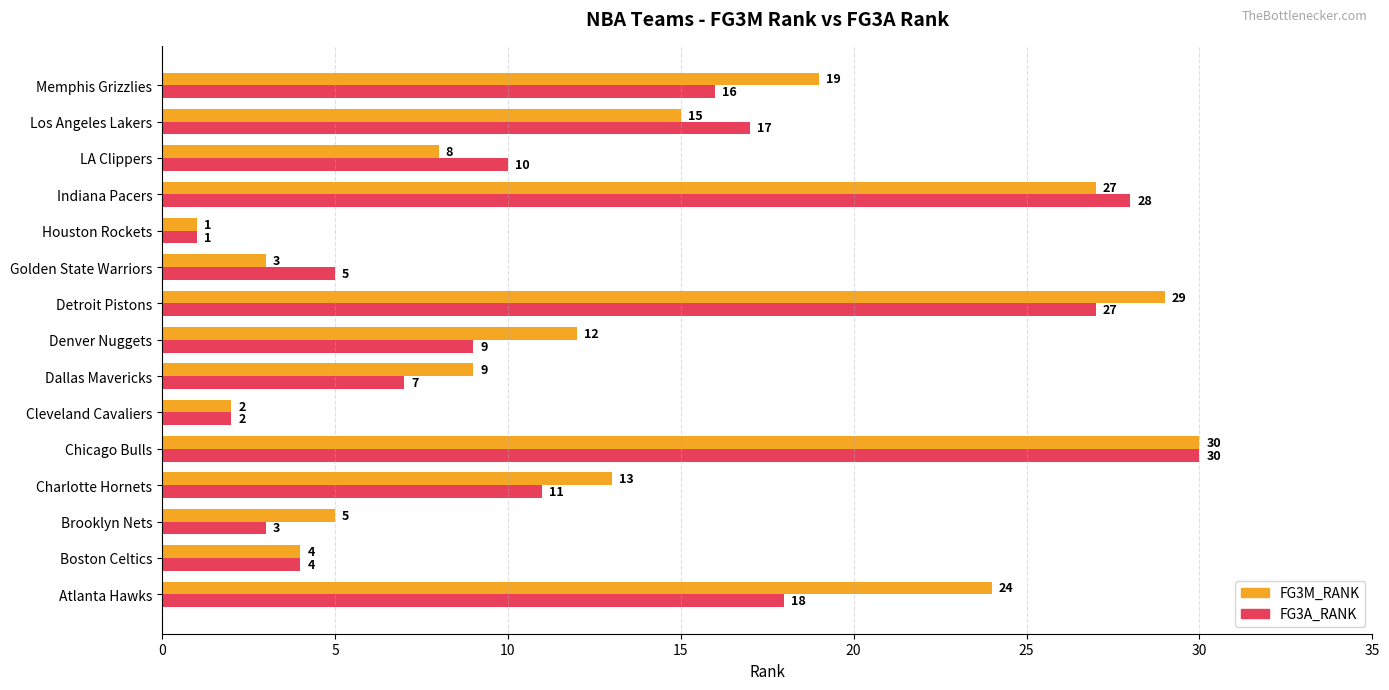

List the labels in order of FG3A_RANK value, smallest first.

Houston Rockets, Cleveland Cavaliers, Brooklyn Nets, Boston Celtics, Golden State Warriors, Dallas Mavericks, Denver Nuggets, LA Clippers, Charlotte Hornets, Memphis Grizzlies, Los Angeles Lakers, Atlanta Hawks, Detroit Pistons, Indiana Pacers, Chicago Bulls